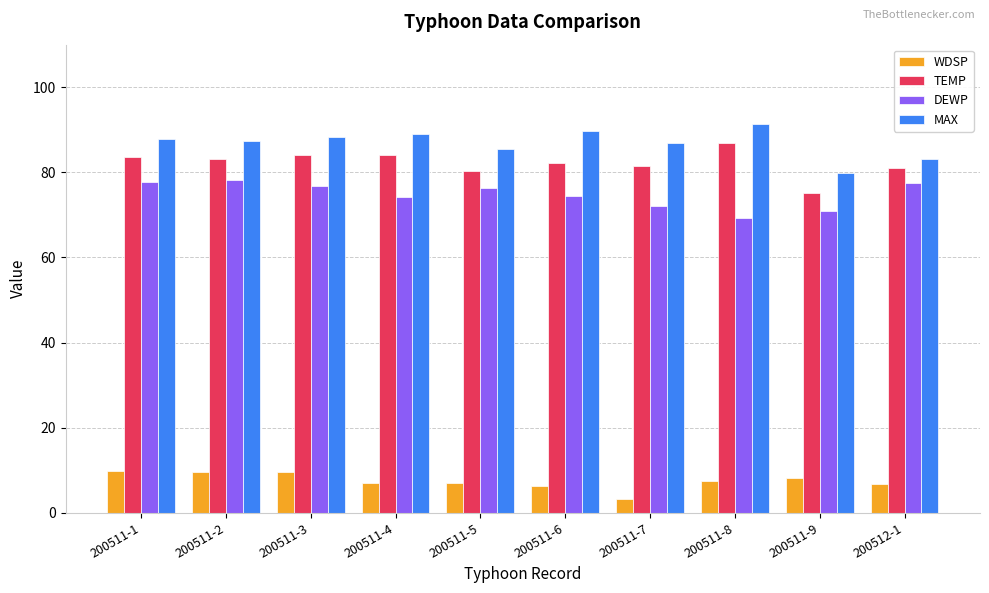

What is the difference between the TEMP values at 200512-1 and 200511-3?

2.9